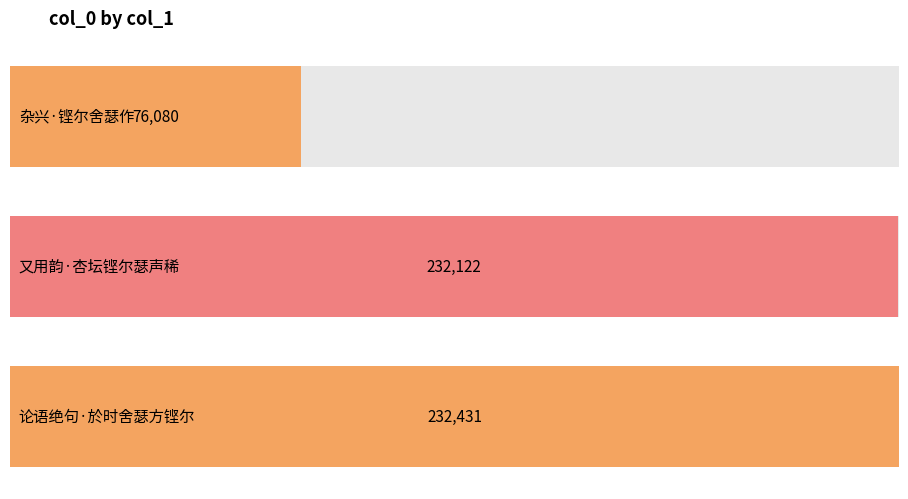

Are the bars grouped side by side (vs. stacked)?

No